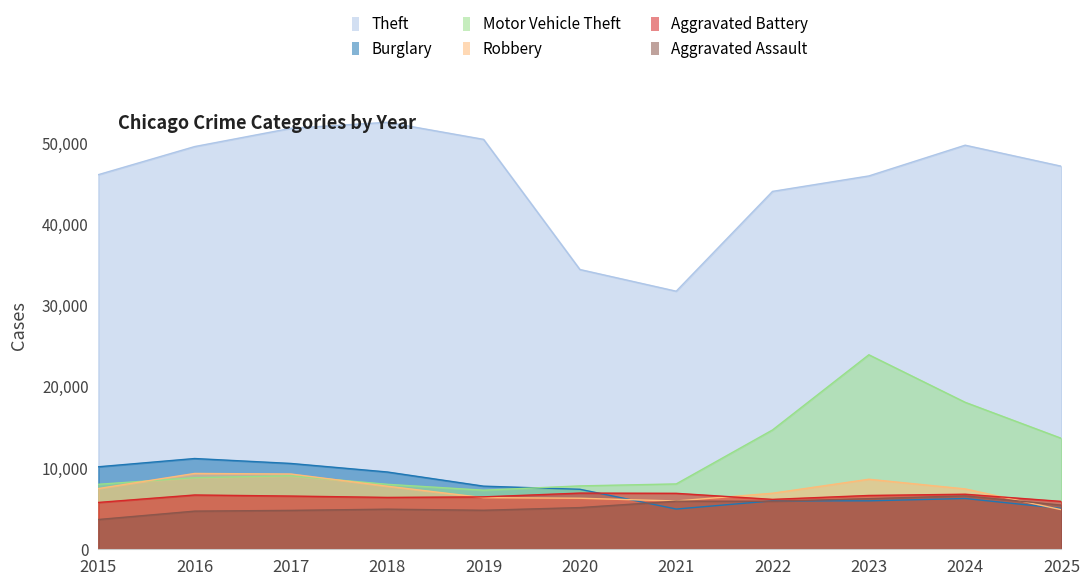

Which category has the highest value in the Motor Vehicle Theft series?

2023